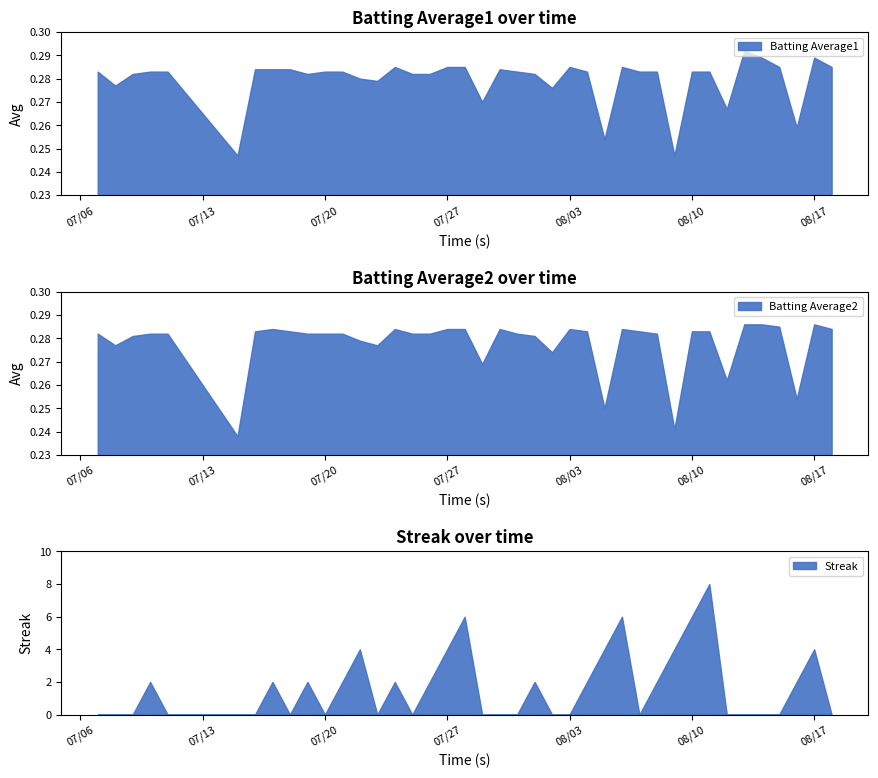

Which series changed the most between 2010-07-21 and 2010-08-17?

Streak